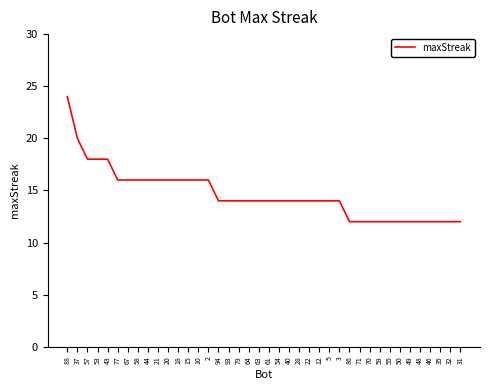

What is the sum of the values at 58 and 48?

28